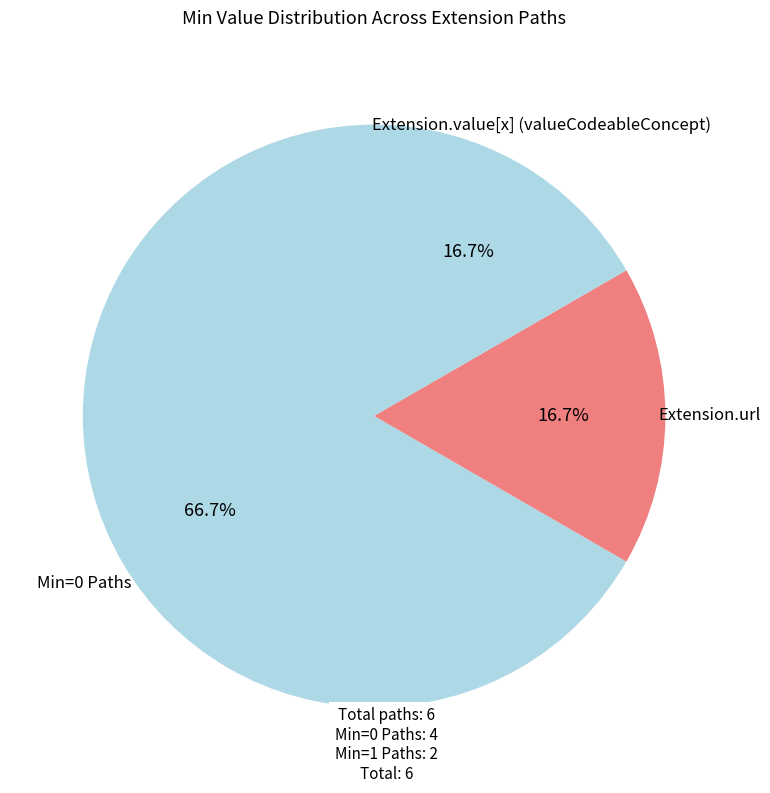

How many slices are in this pie chart?

3